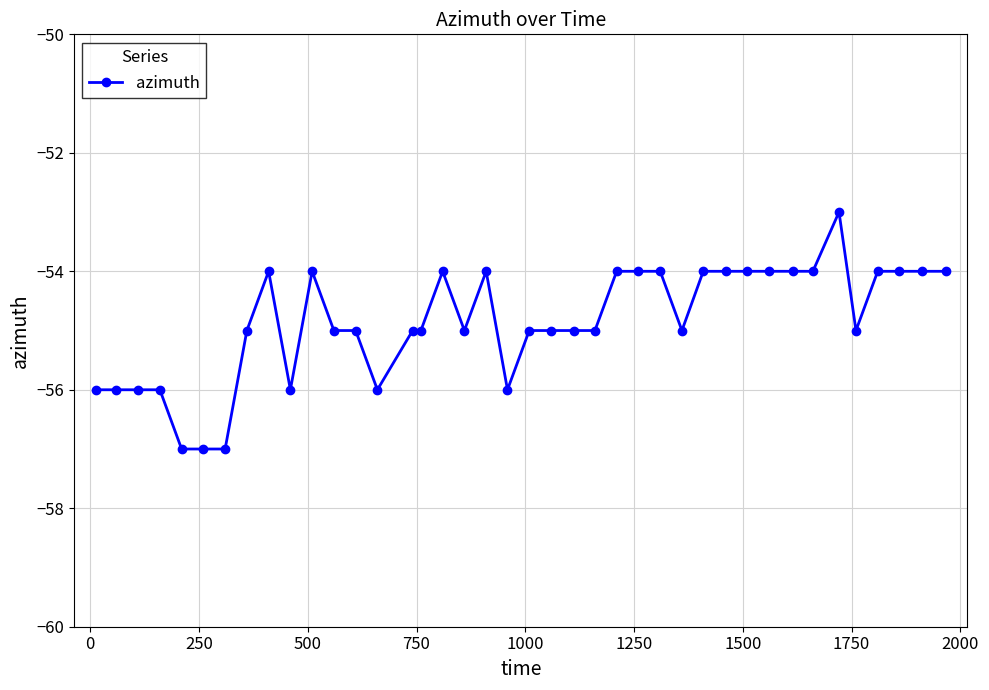

How many categories are shown in the chart?

40